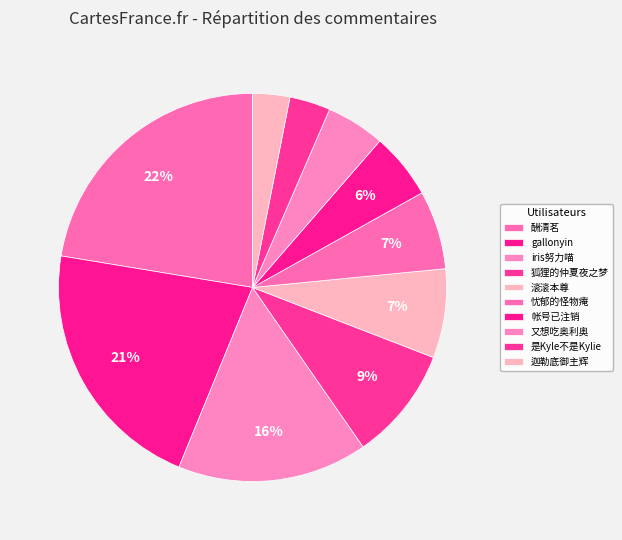

How many segments does this pie chart have?

10